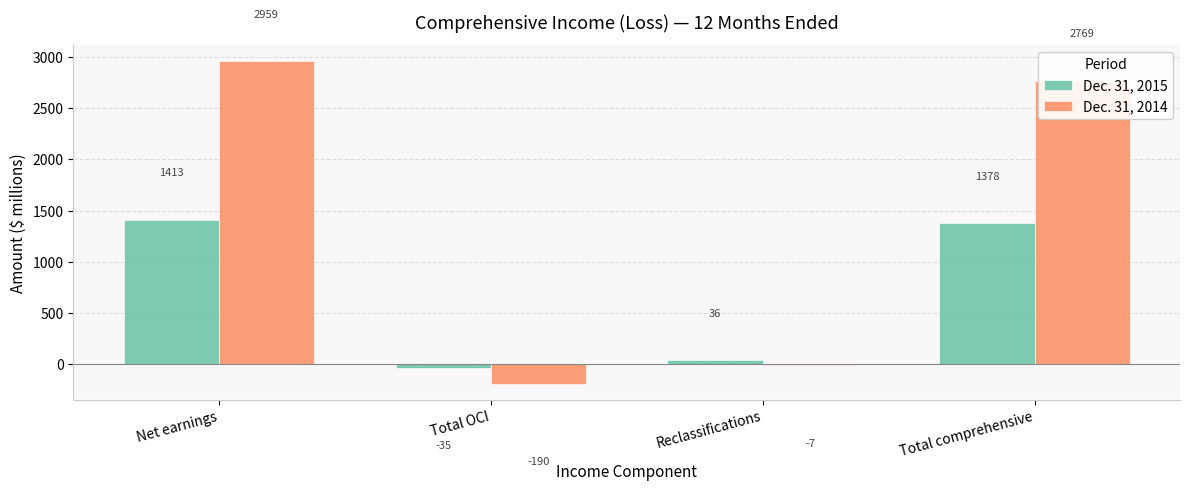

What is the greatest value displayed?

2959